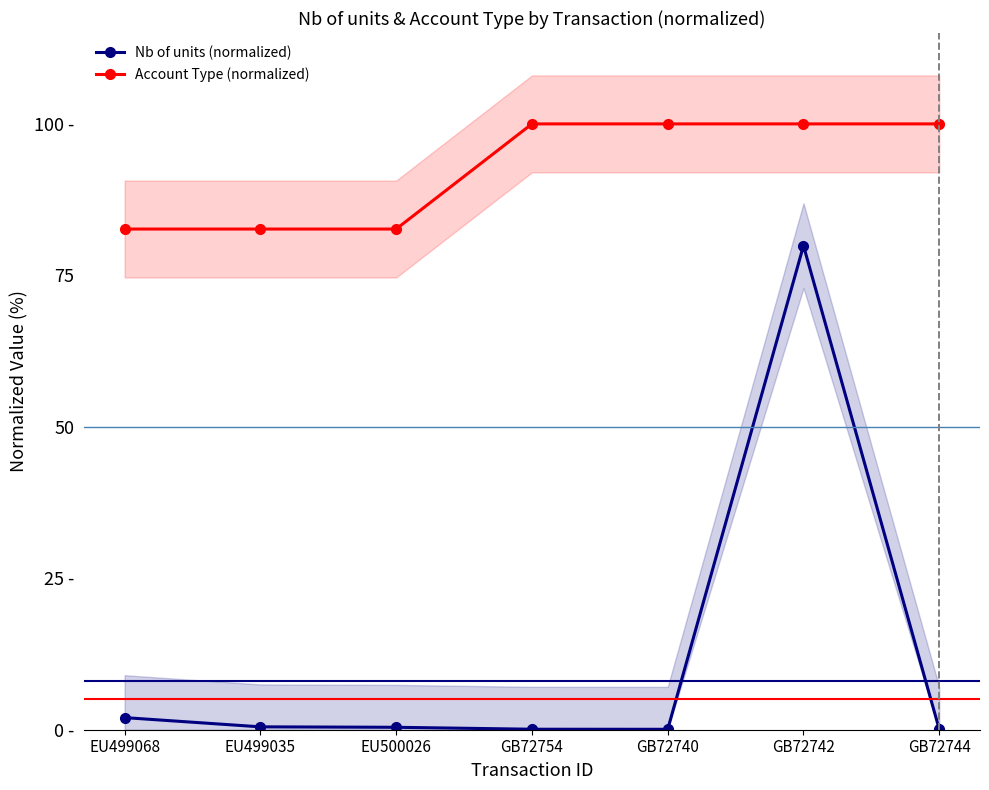

At which label does Account Type (normalized) reach its minimum?

EU499068